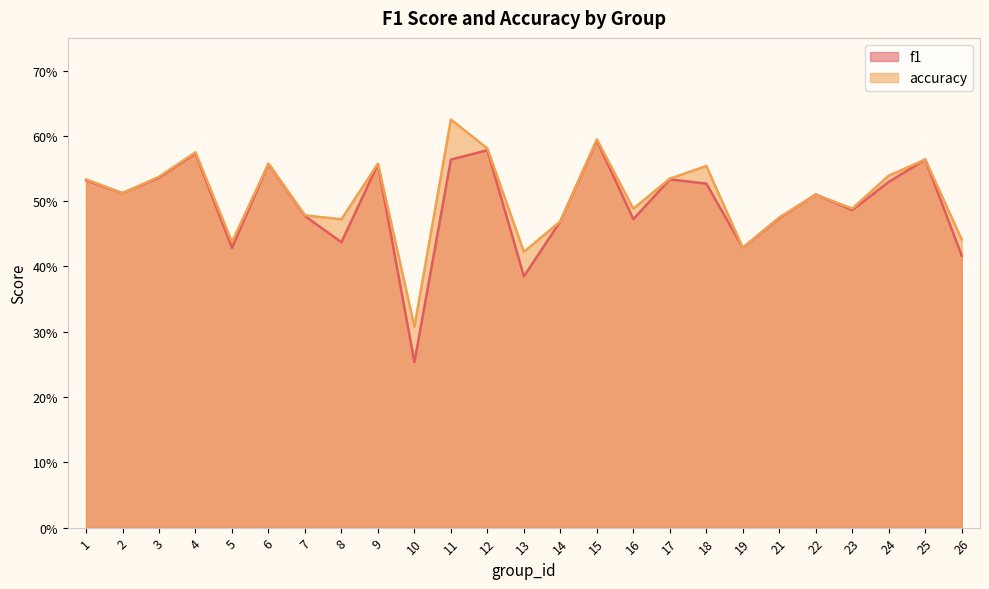

Which label corresponds to the smallest value in the chart?

10